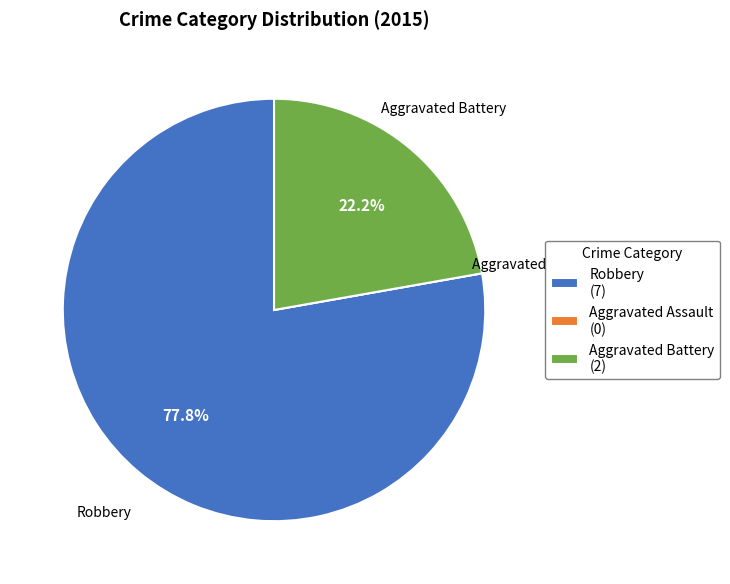

What is the largest slice in the pie chart?

Robbery